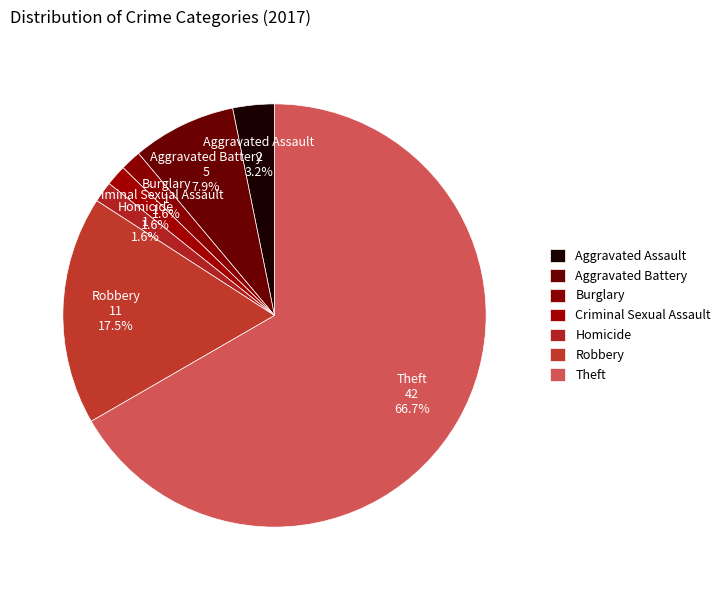

How many slices are in this pie chart?

7